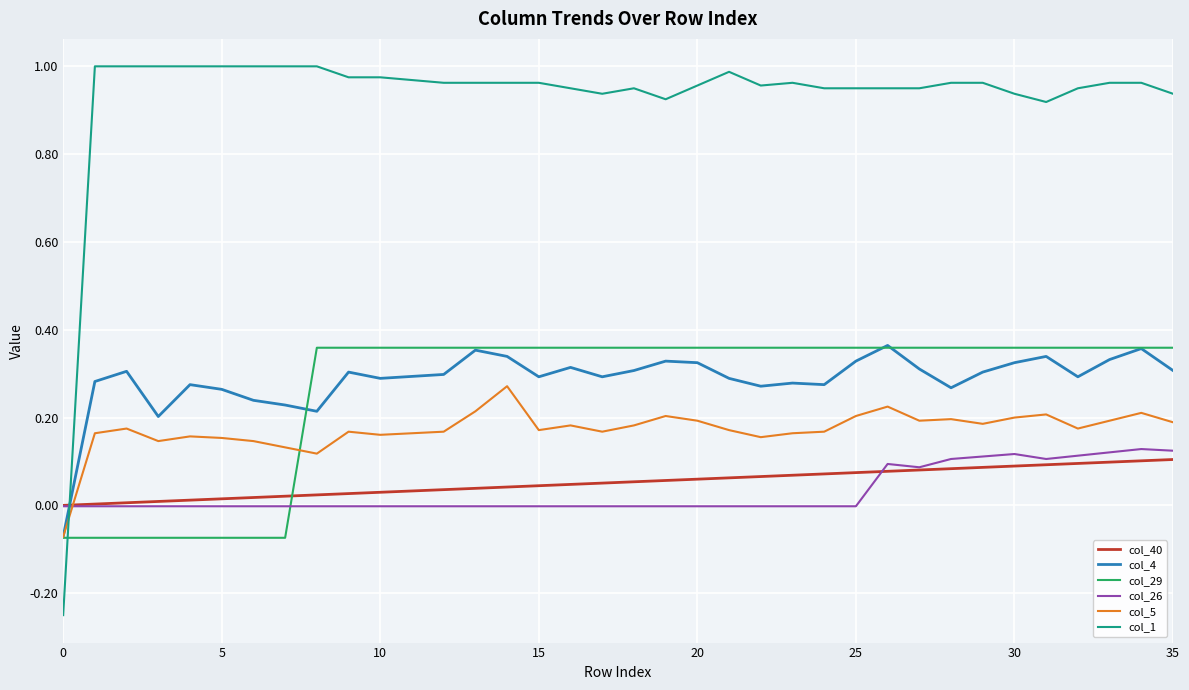

Which series has the widest spread of values?

col_1